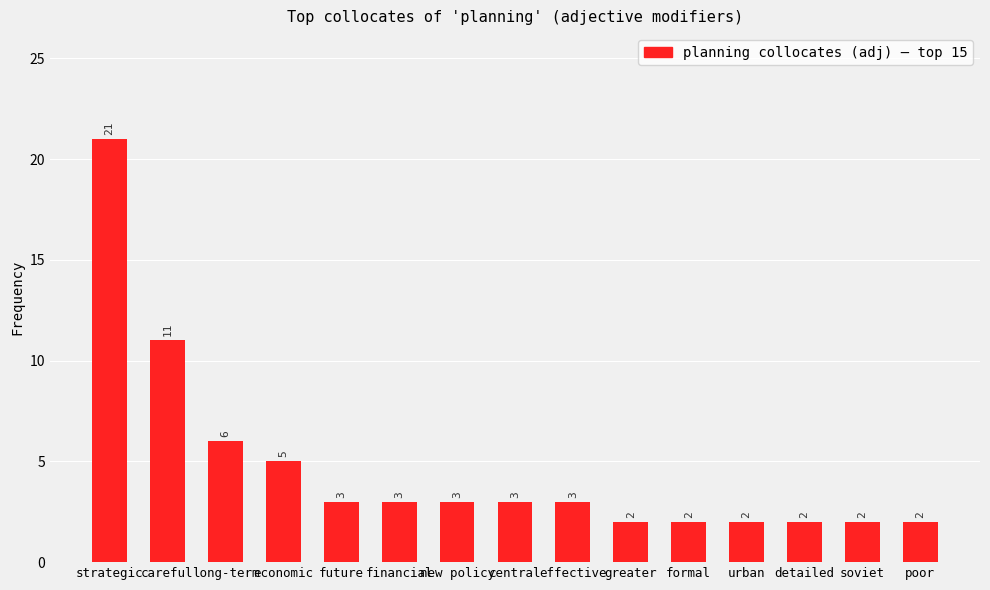

The chart shows a value of 3 at future. True or false?

True